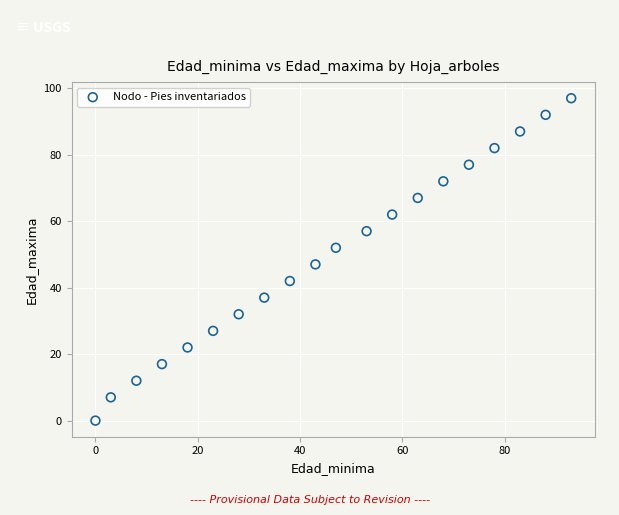

What is the range of X values (max minus min)?

93